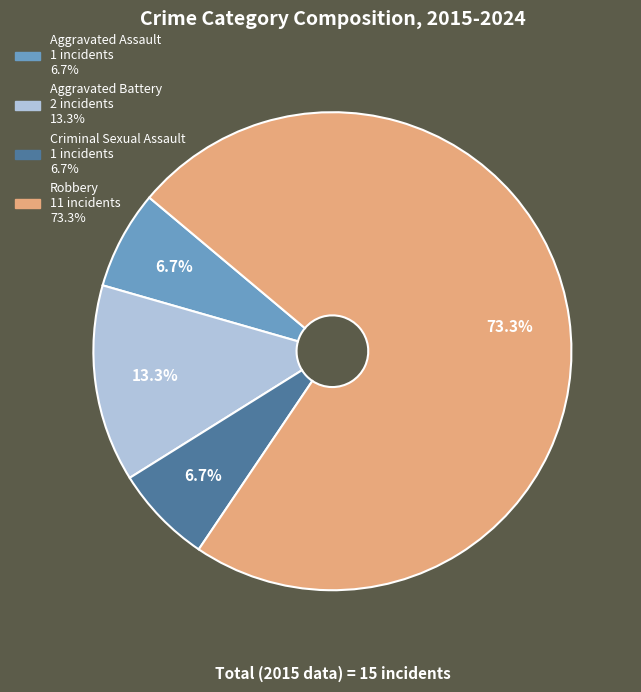

Which slice is the largest?

Robbery